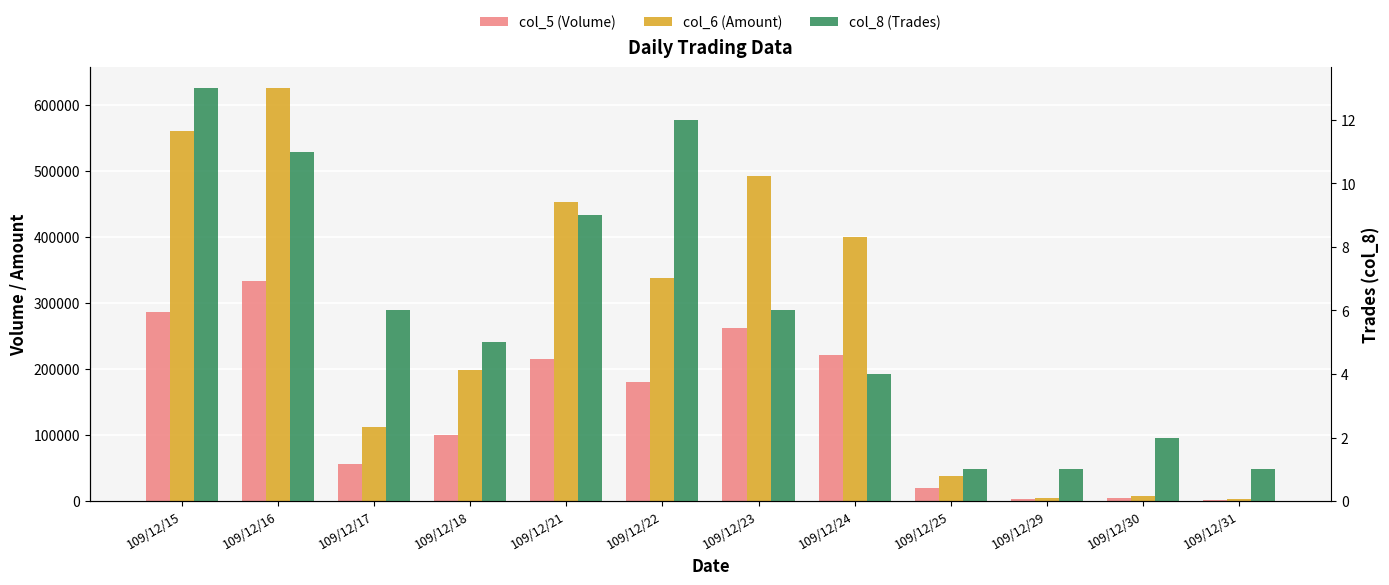

How many bars are there in total?

36